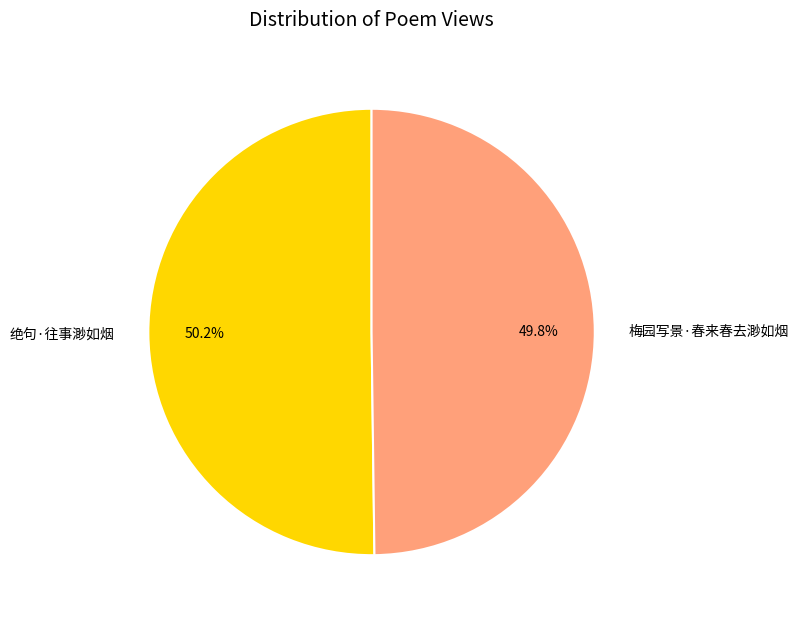

What percentage is NOT represented by 梅园写景·春来春去渺如烟?

50.2%